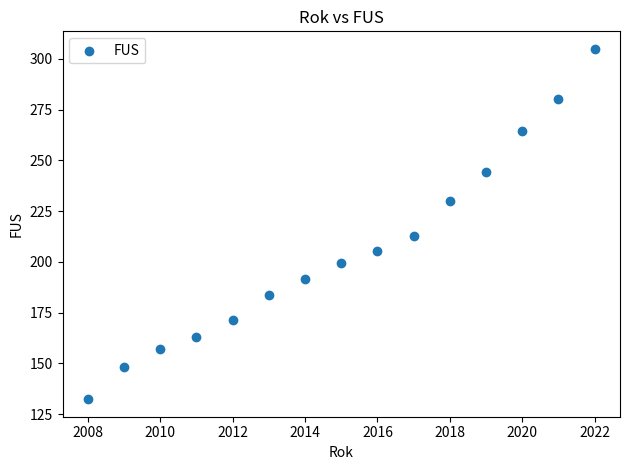

What Y value in the scatter plot is closest to 218?

212.9